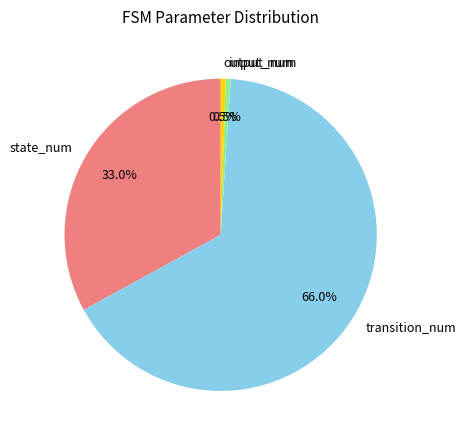

Does output_num account for over 50% of the chart?

No